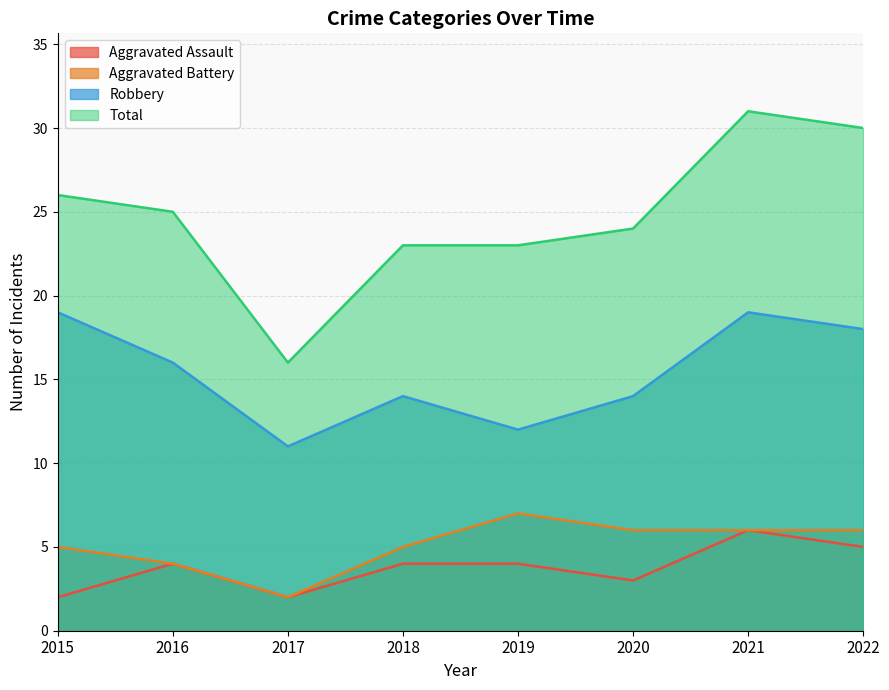

What is the value of the Total point at the 7th from the left?

31